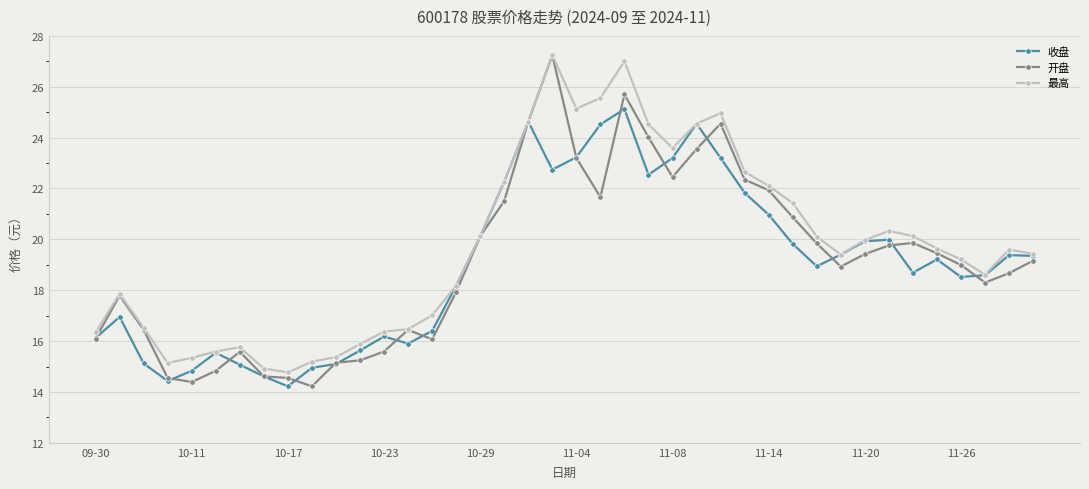

True or false: 开盘 has more than 1 interior local peaks.

True